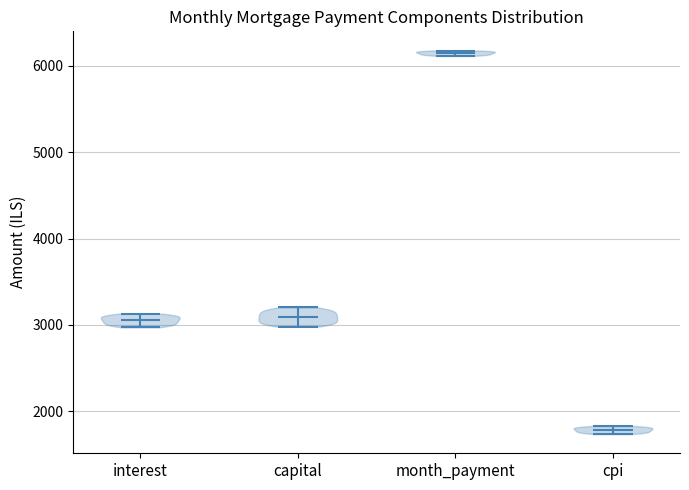

What is the highest point the violin for capital reaches on the y-axis? The values are not printed on the chart, so give them approximately, as read against the axis.

3200